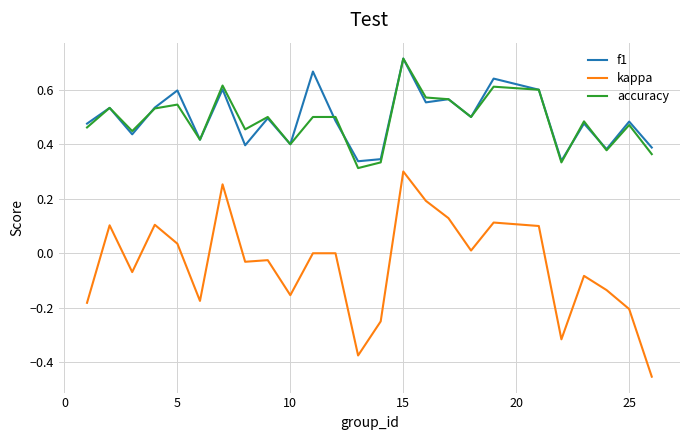

True or false: accuracy and kappa intersect in this chart.

False